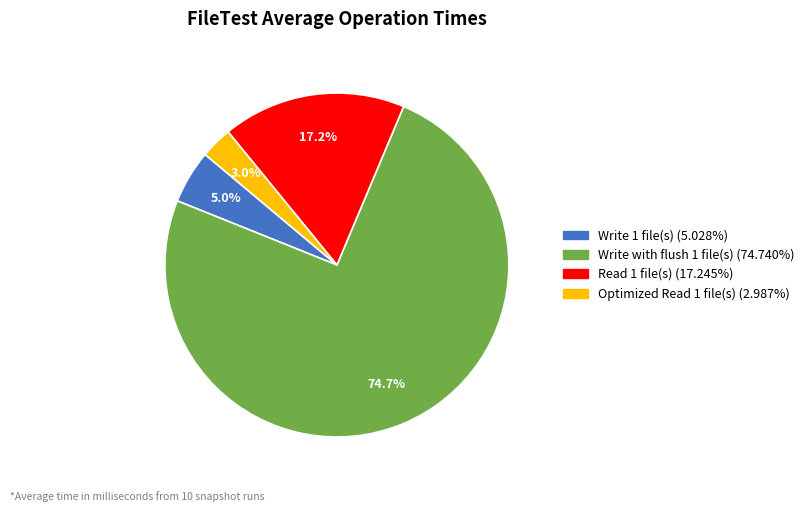

To the nearest percent, what is the average slice percentage?

25%